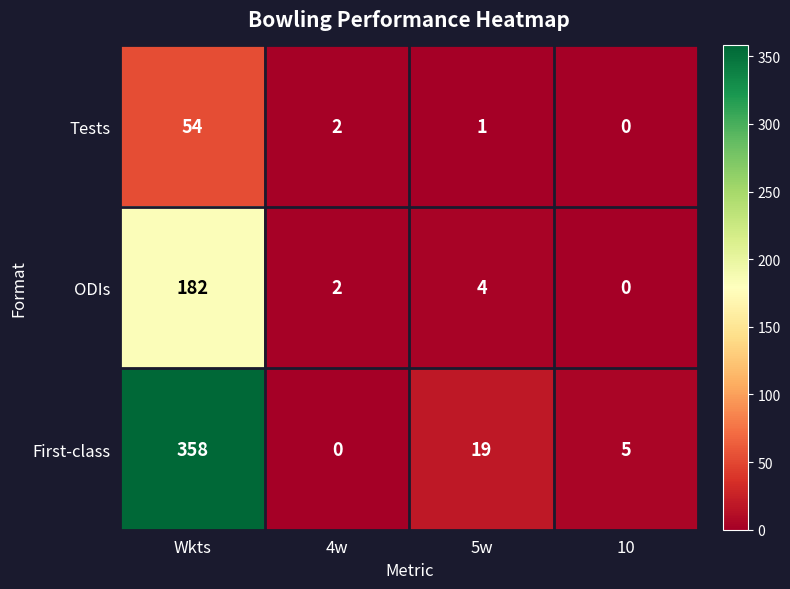

Which series changed the most between 4w and 5w?

First-class